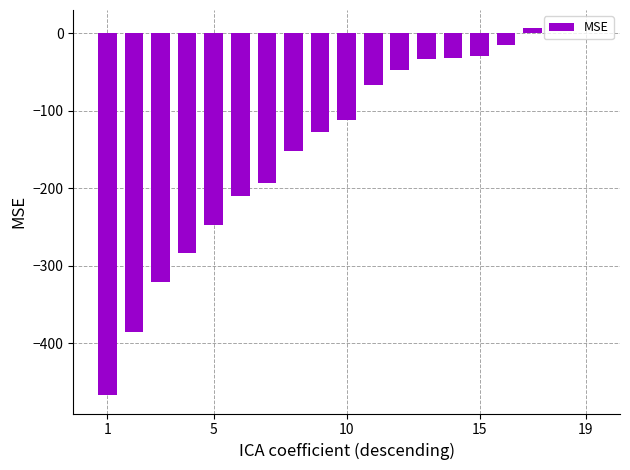

Count the number of values greater than -112.

9